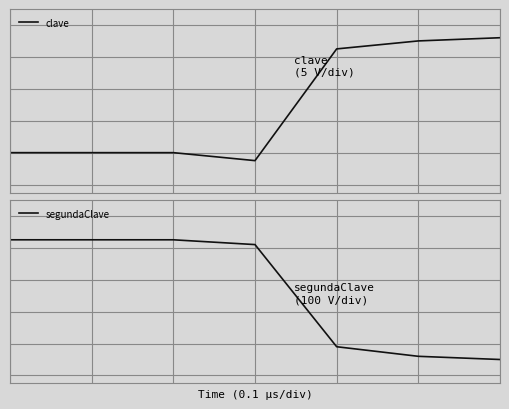

What is the value of the segundaClave point at the 7th from the left?

0.1